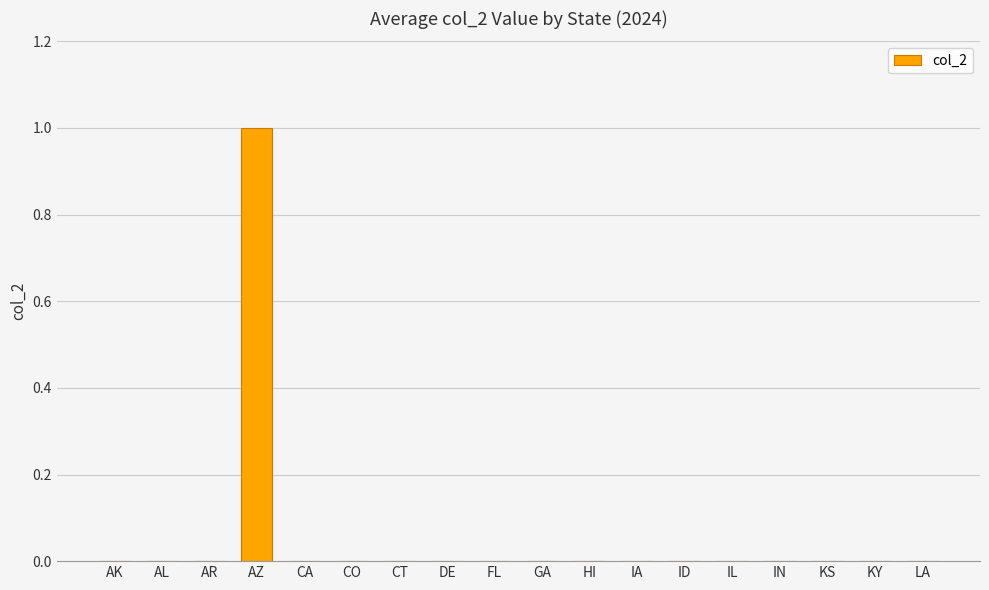

Between AZ and AK, which is larger?

AZ